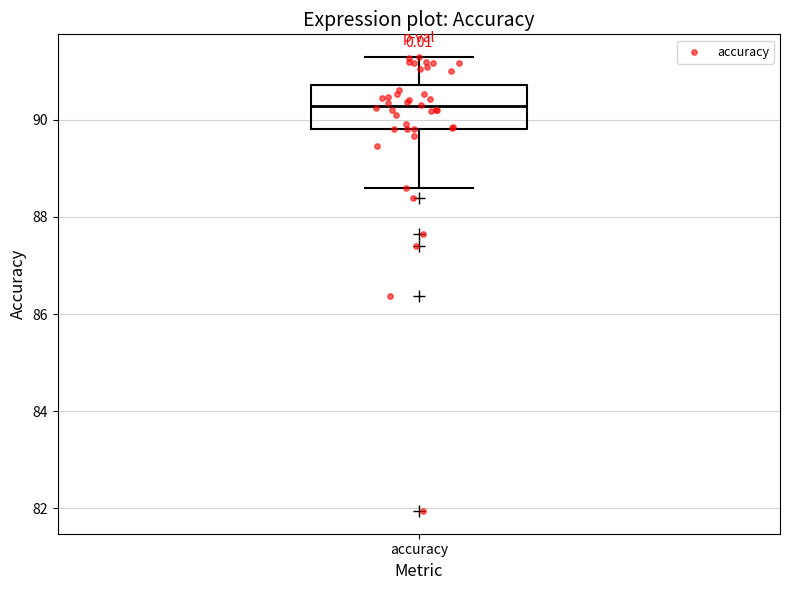

Transcribe this box plot: give where the median line is, the range the box spans, and where the two whiskers end, as read against the y-axis. The values are not printed on the chart, so give them approximately, as read against the axis.

median 90.2, box 89.8 to 90.8, whiskers 88.6 to 91.2